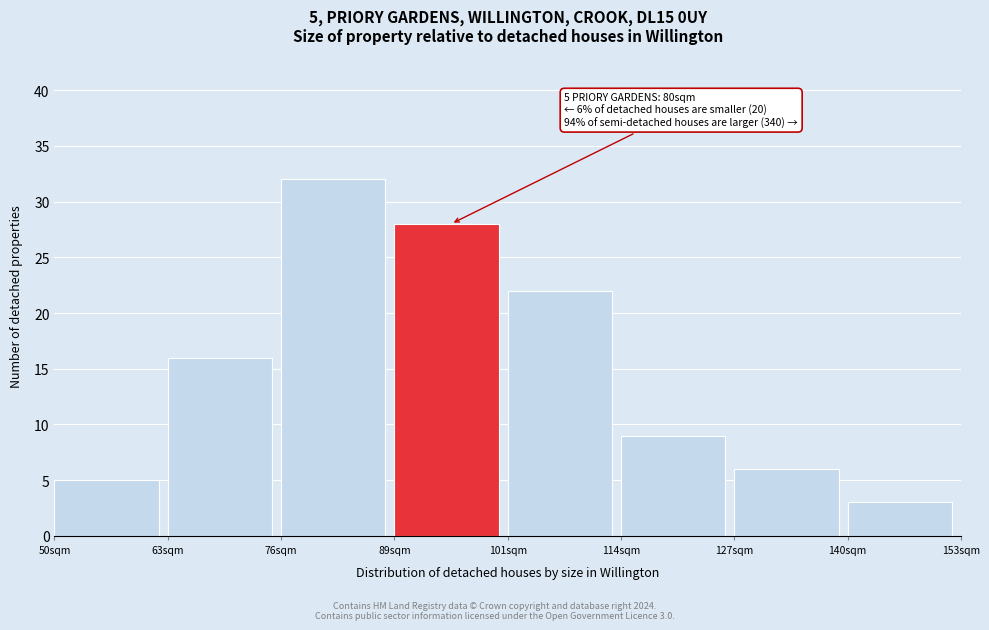

Reading left to right, what are all the values shown in this chart?

5	16	32	28	22	9	6	3